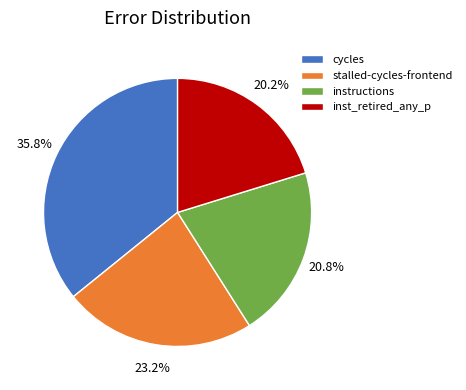

To the nearest percent, what is the average slice percentage?

25%